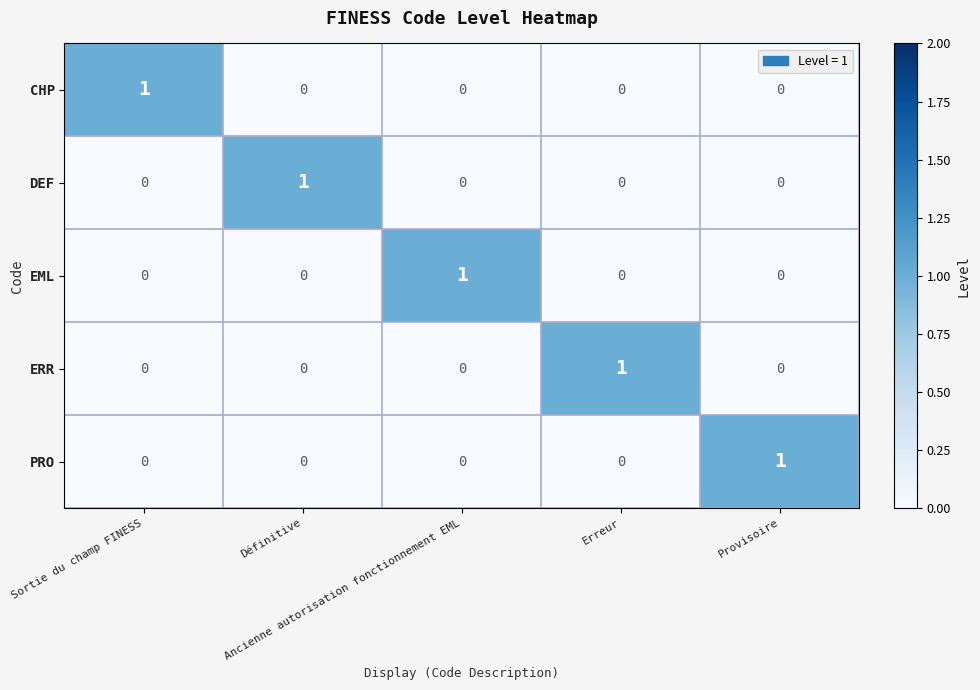

At how many categories does at least one series exceed 0?

5